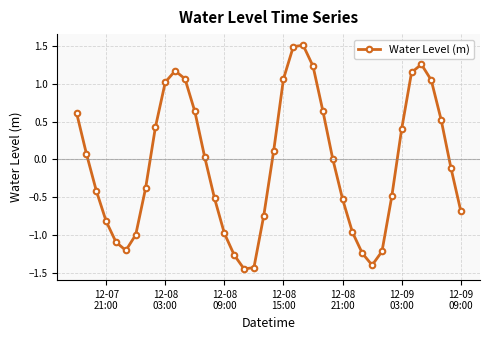

How many categories are shown in the chart?

40